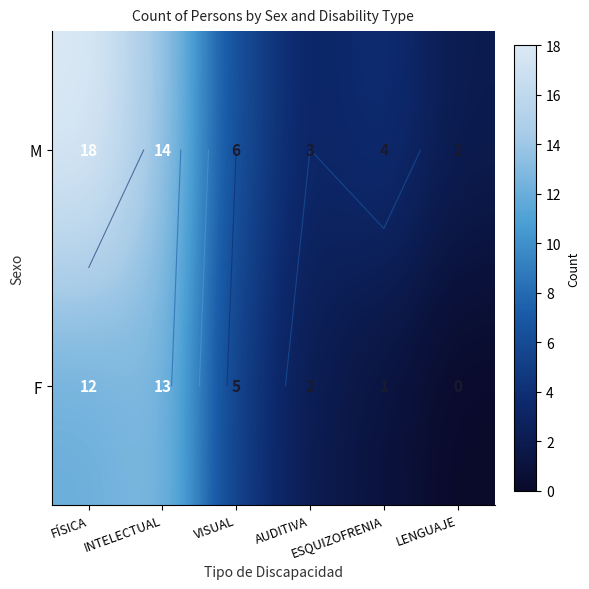

How many distinct data groups are displayed?

2